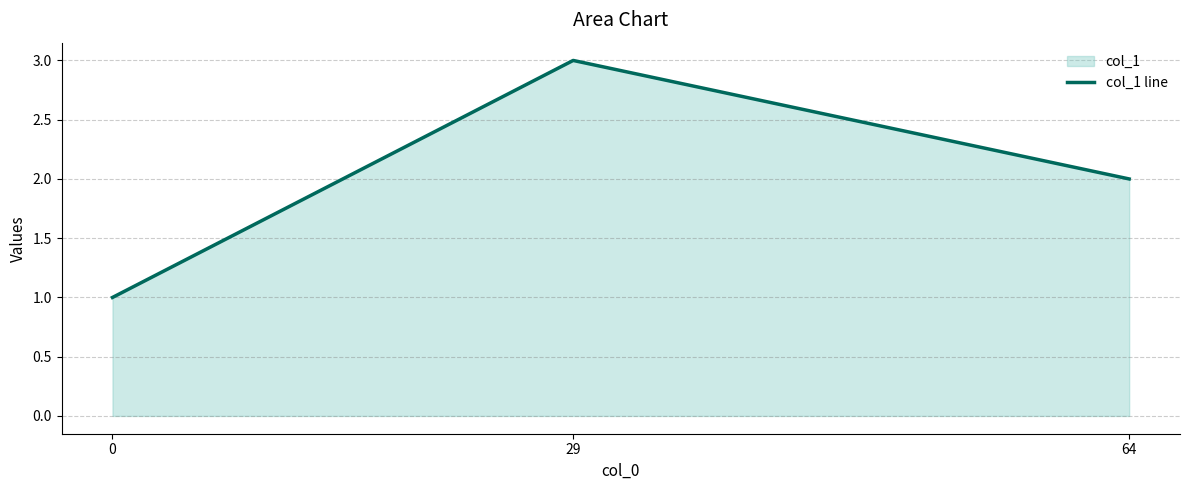

Rank the categories by value from highest to lowest.

29, 64, 0